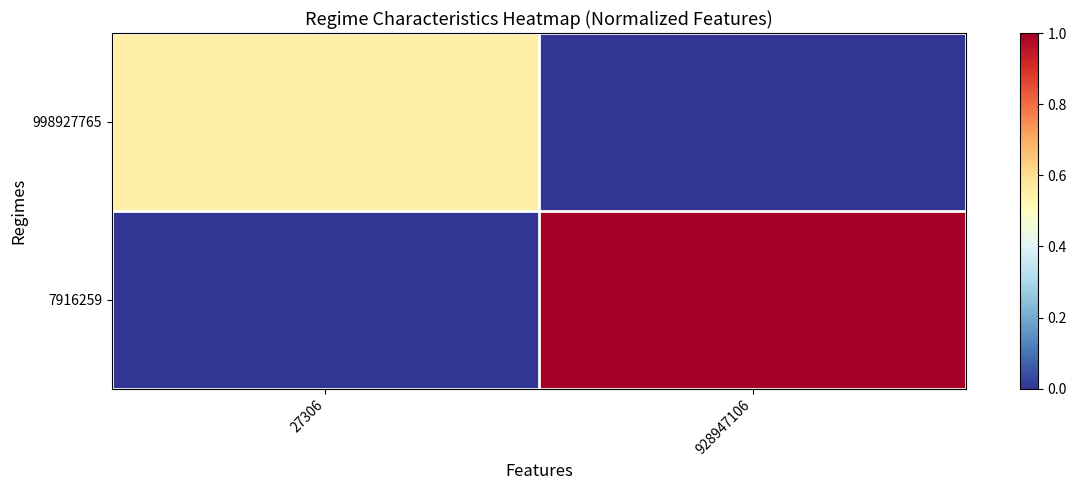

Reading right to left, what are all the values shown in this chart?

998927765: 928947106=0.0	27306=0.6
7916259: 928947106=1.0	27306=0.0